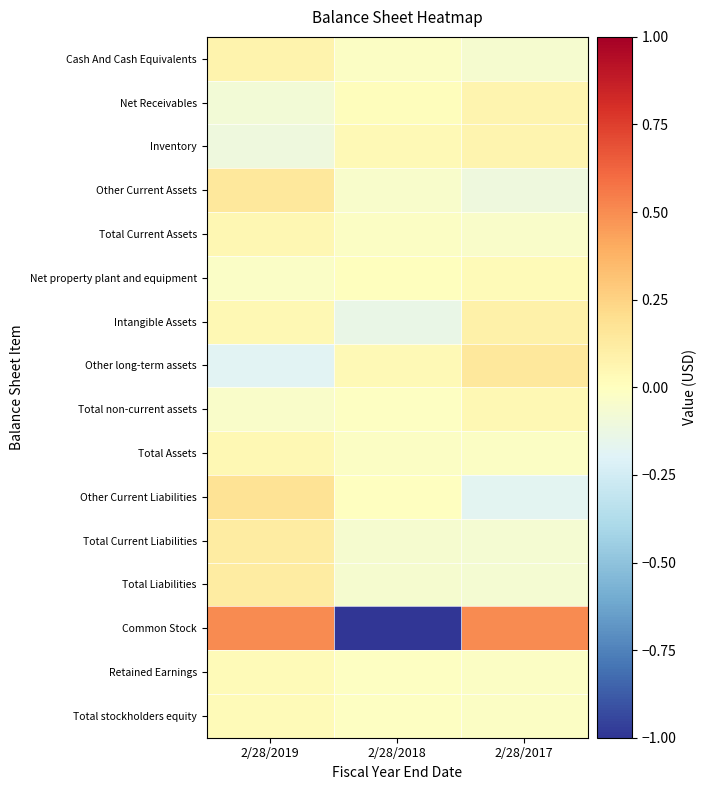

Rank the series by their maximum value, from highest to lowest.

Common Stock, Other Current Liabilities, Other long-term assets, Other Current Assets, Total Current Liabilities, Total Liabilities, Intangible Assets, Cash And Cash Equivalents, Net Receivables, Inventory, Total Current Assets, Total non-current assets, Total Assets, Retained Earnings, Net property plant and equipment, Total stockholders equity